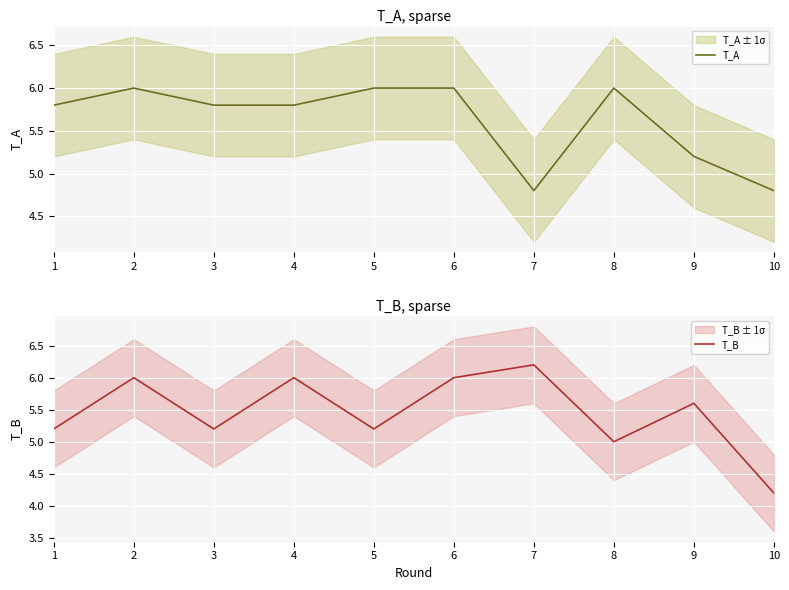

True or false: T_B has a value of 2.1 at 2.

False